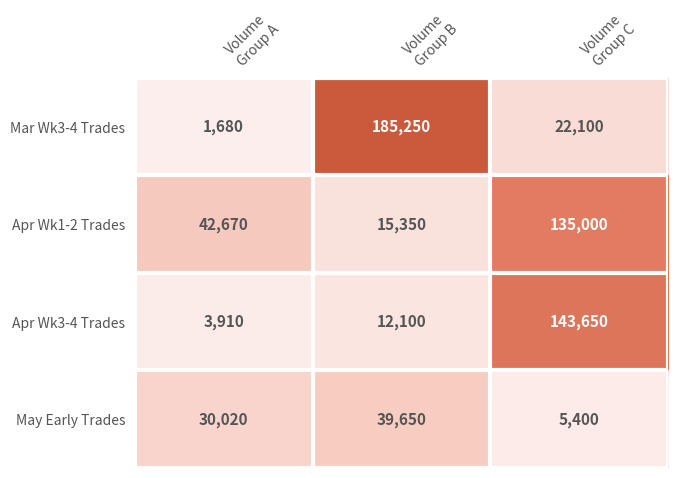

What is the maximum value for Mar Wk3-4 Trades?

185250